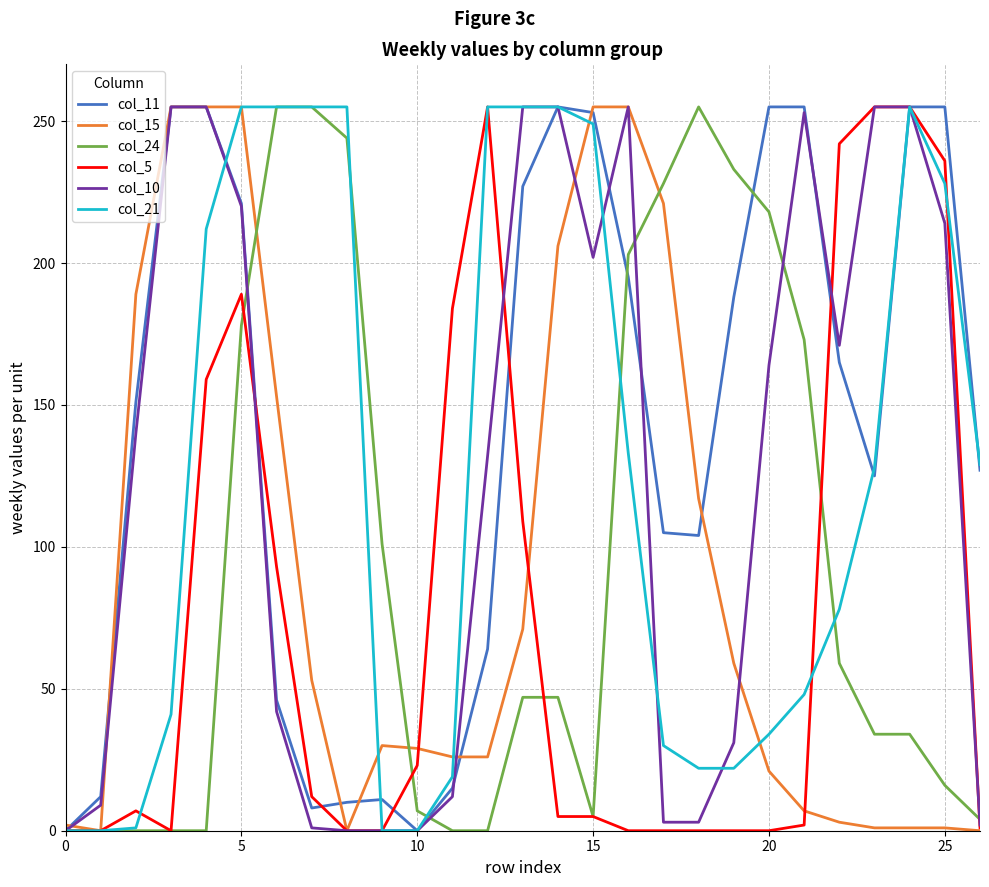

Which series has the largest total across all categories?

col_11